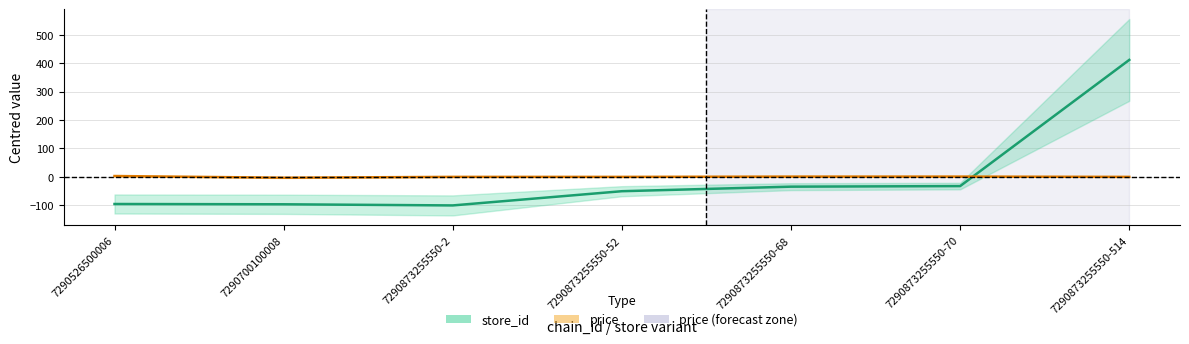

What are all the series names shown in the legend?

store_id, price